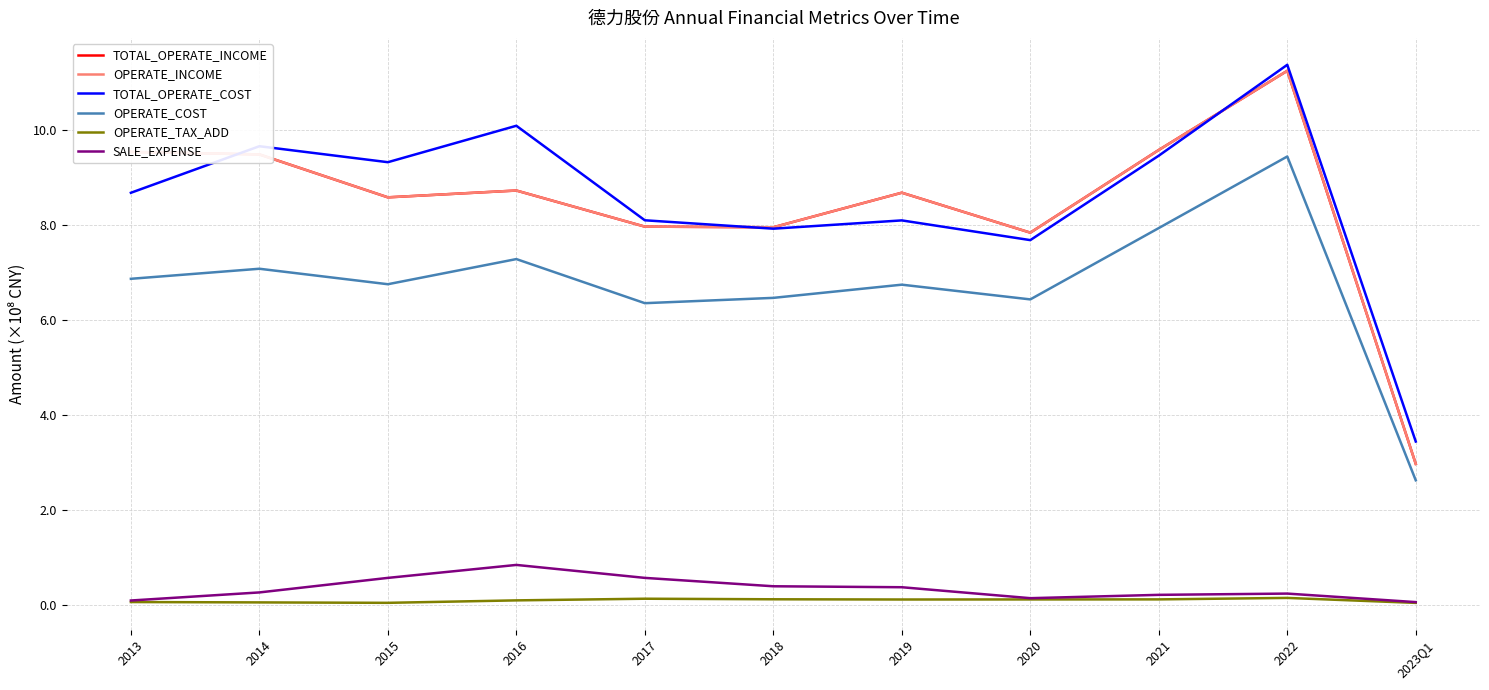

What is the difference between the OPERATE_TAX_ADD values at 2021 and 2013?

0.1